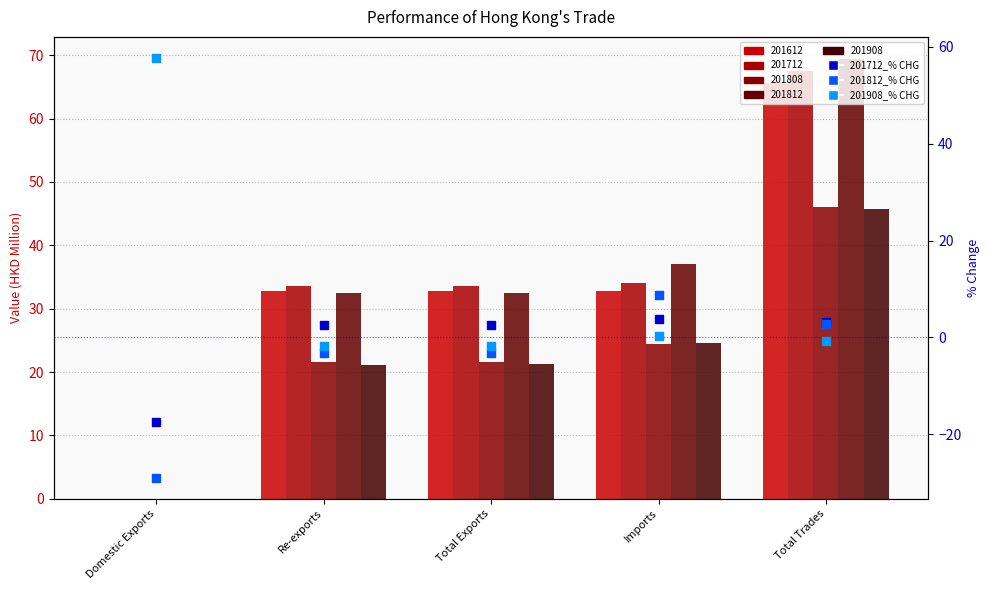

Which series has the largest Y range (max minus min)?

201908_% CHG